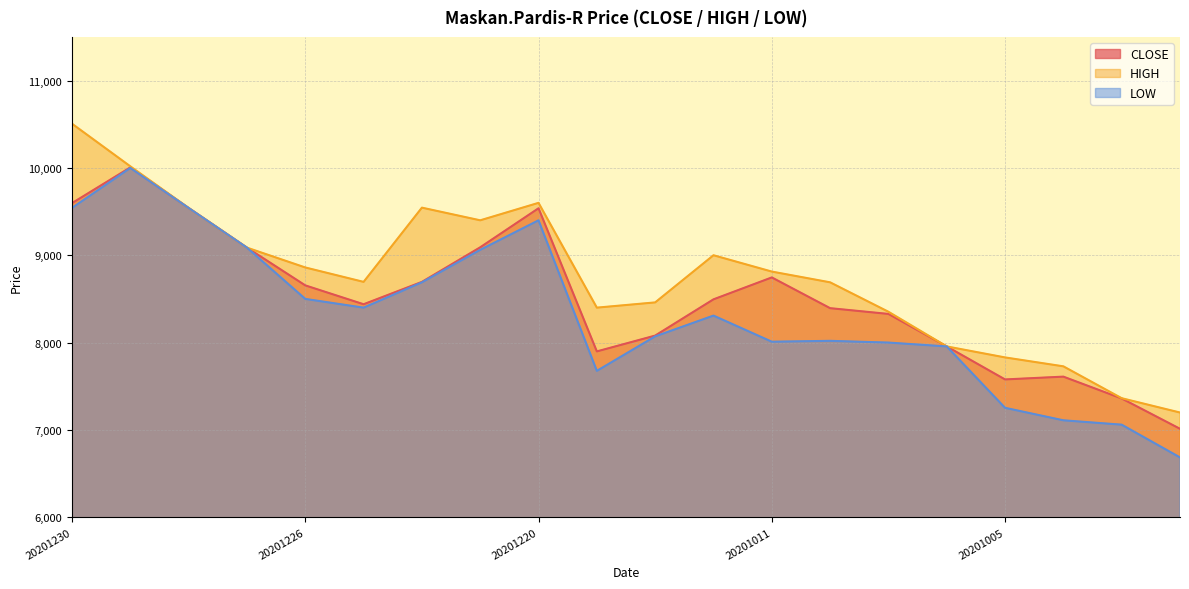

What is the difference between the second highest and minimum values in the CLOSE series?

2584